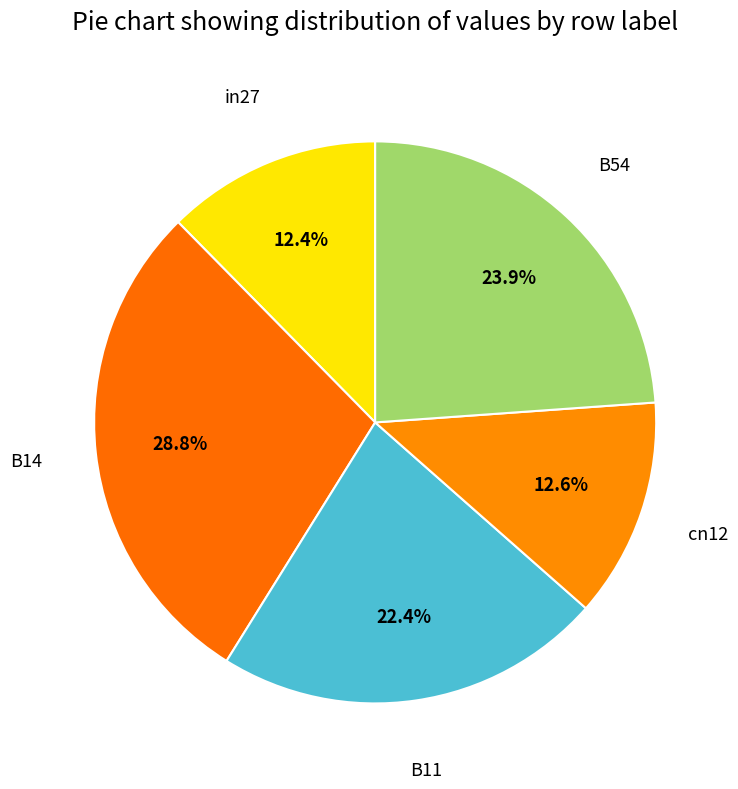

How many segments does this pie chart have?

5